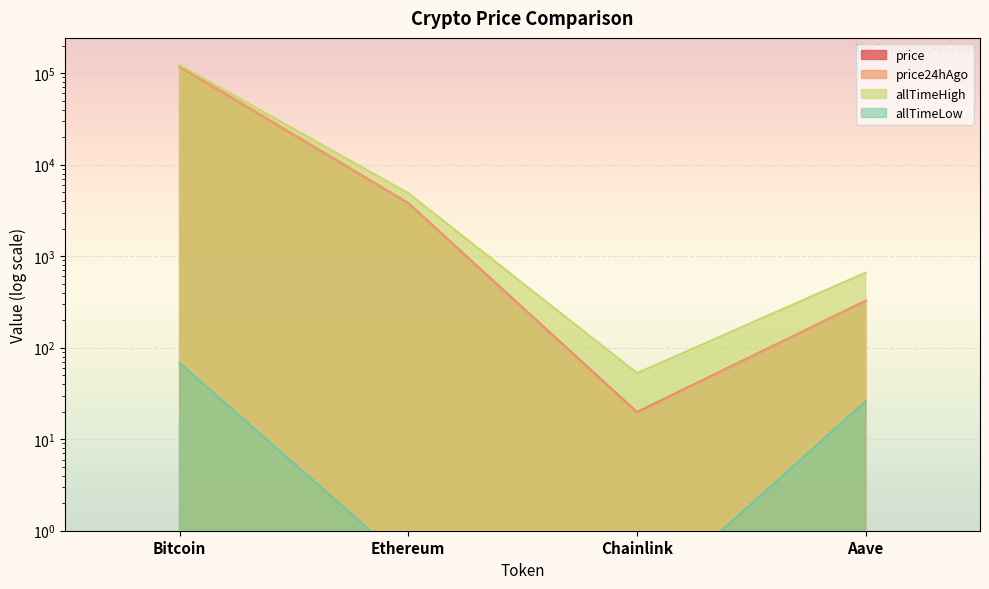

Read the allTimeHigh value at Chainlink.

52.7